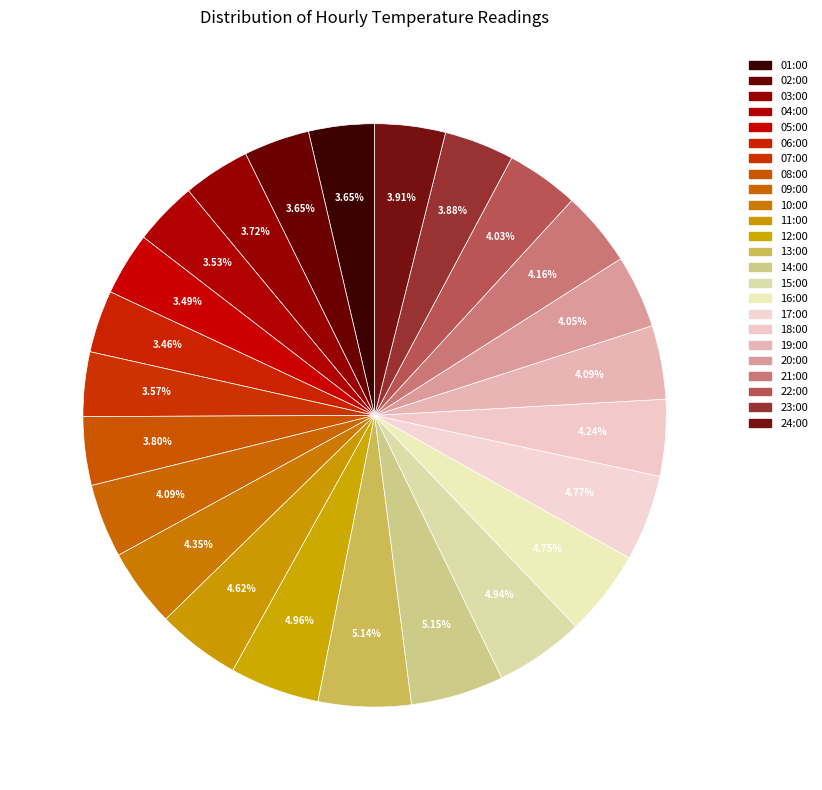

Does 18:00 account for over 50% of the chart?

No